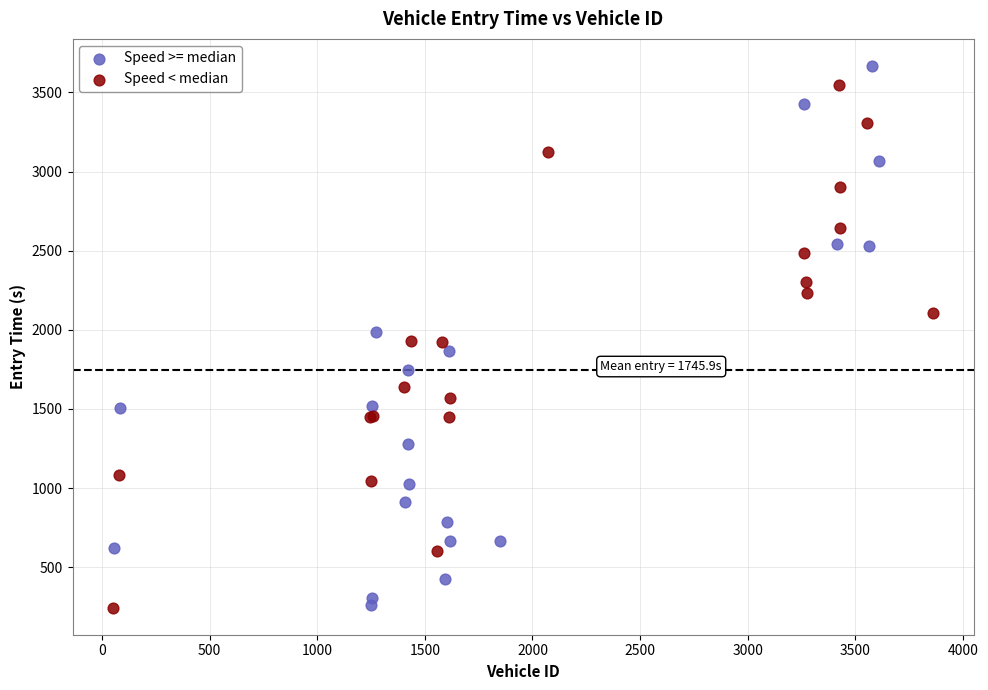

Which series has the largest Y range (max minus min)?

Speed >= median